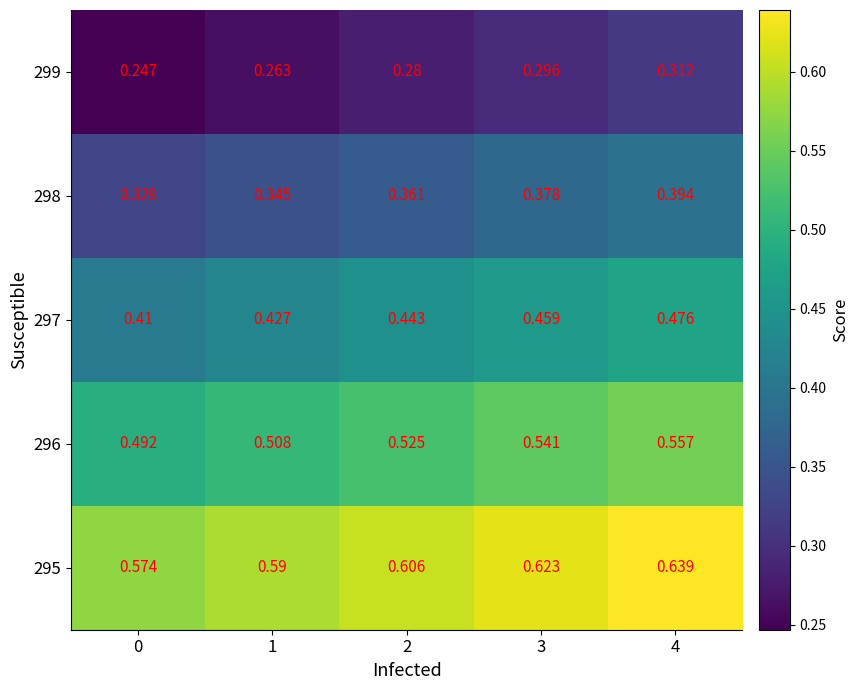

Which series has the widest spread of values?

297